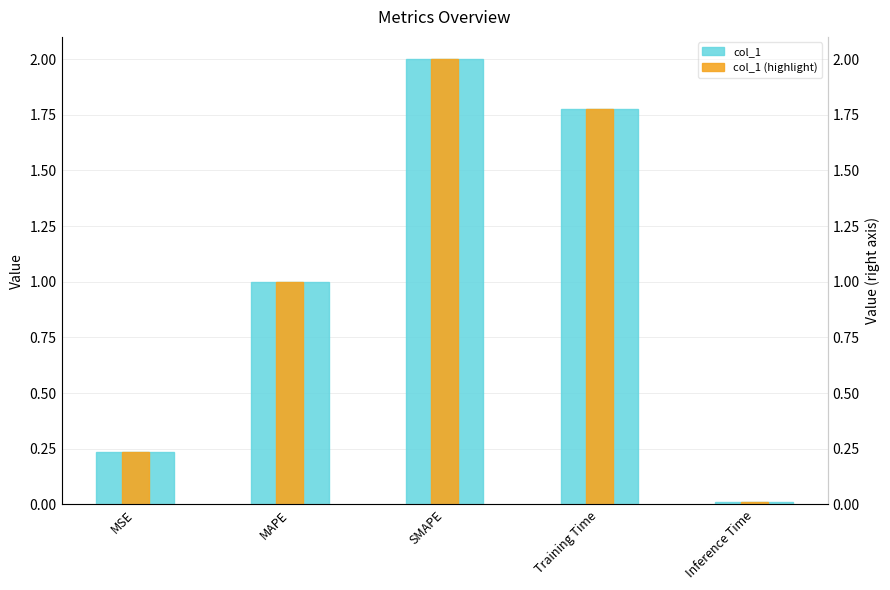

What is the label of the 2nd bar from the left?

MAPE